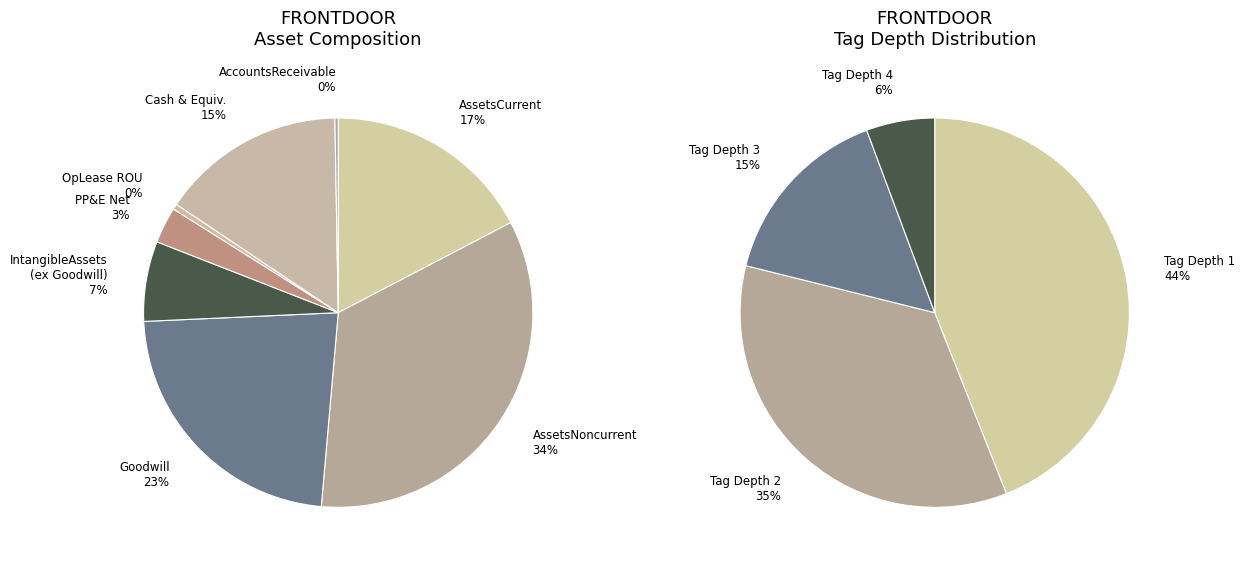

Does AccountsReceivableNetCurrent represent more than half of the total?

No